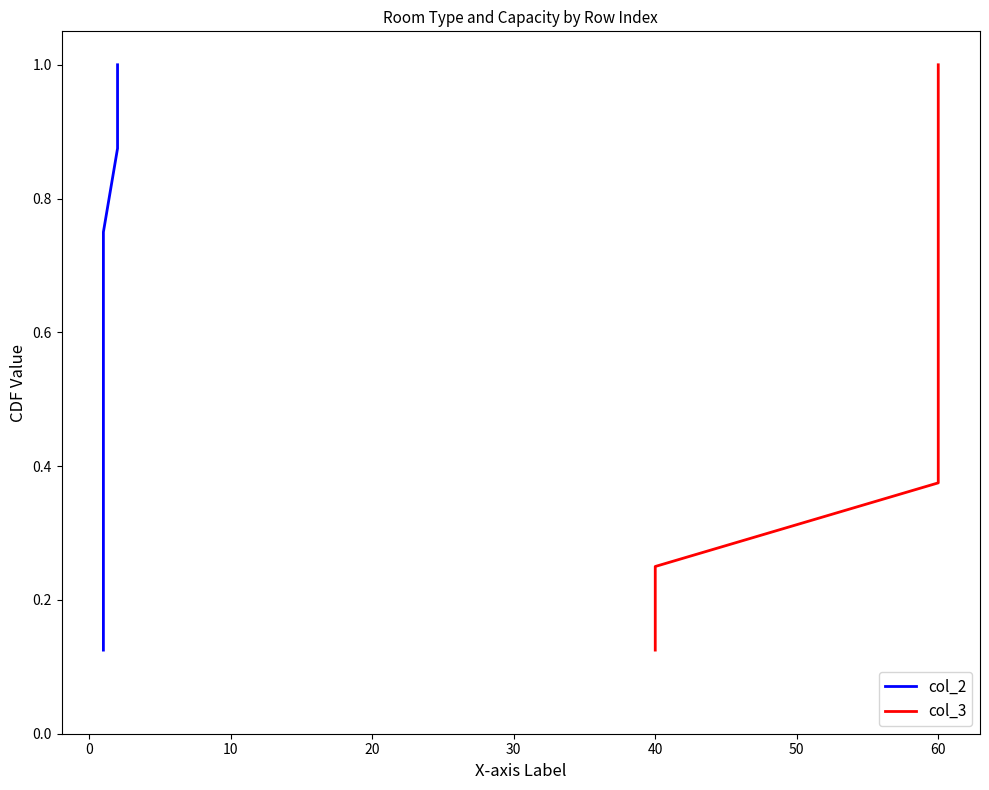

How many data points does each series have?

8